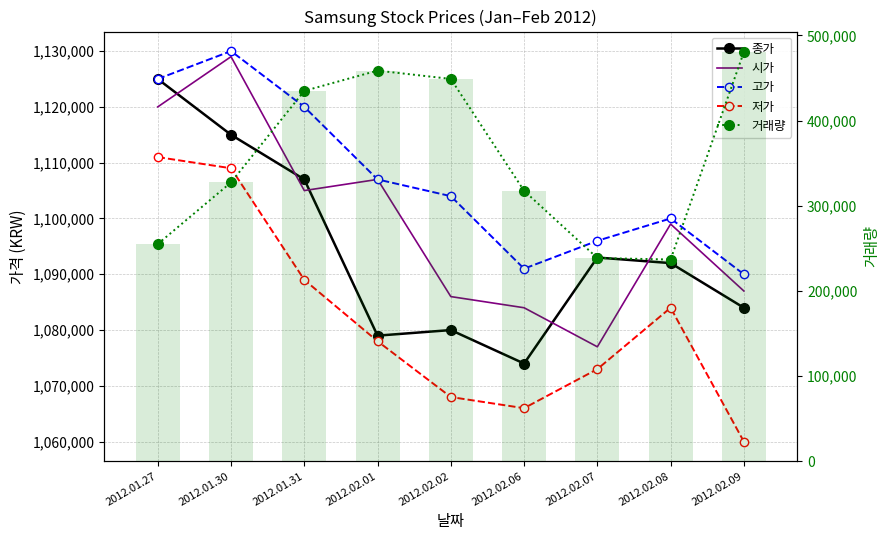

What is the minimum value for 고가?

1090000